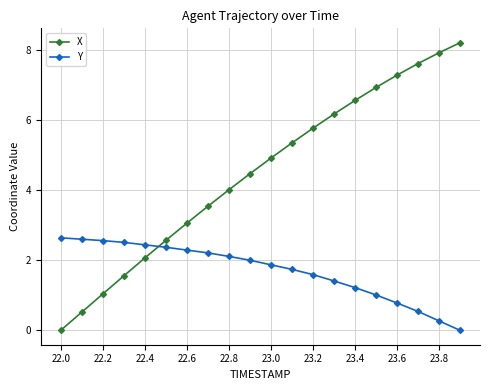

What are all the series names shown in the legend?

X, Y